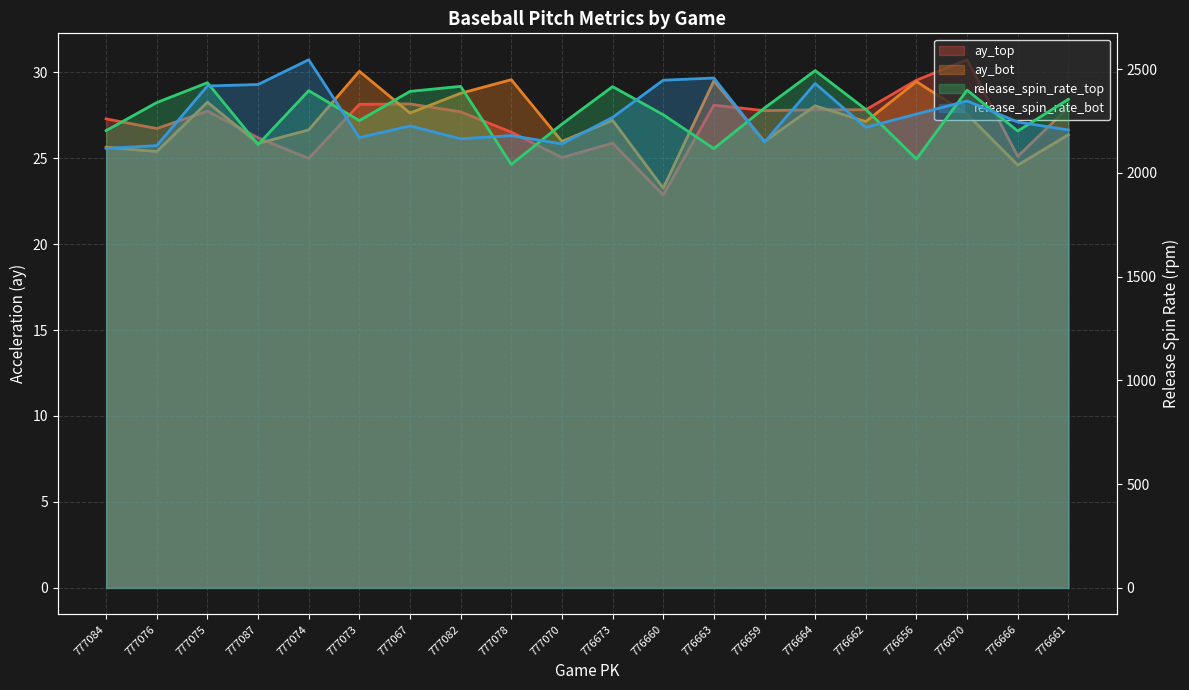

Reading left to right, transcribe all the data shown in this chart.

ay_top: 27.3	26.7	27.7	26.2	25.0	28.1	28.1	27.7	26.5	25.0	25.9	22.9	28.1	27.8	27.8	27.8	29.5	30.7	25.1	27.9
ay_bot: 25.6	25.4	28.2	25.9	26.6	30.1	27.6	28.8	29.6	26.0	27.2	23.2	29.5	26.0	28.0	27.1	29.4	27.6	24.6	26.4
release_spin_rate_top: 2204.2	2339.4	2435.1	2137.0	2396.8	2252.3	2393.3	2417.5	2041.2	2235.6	2416.3	2280.7	2117.3	2313.1	2493.4	2306.5	2067.0	2399.2	2202.1	2355.3
release_spin_rate_bot: 2118.5	2131.8	2419.3	2426.4	2545.8	2170.5	2226.8	2164.7	2180.2	2140.1	2268.0	2447.2	2457.7	2148.3	2431.4	2219.8	2284.0	2347.2	2245.7	2207.3